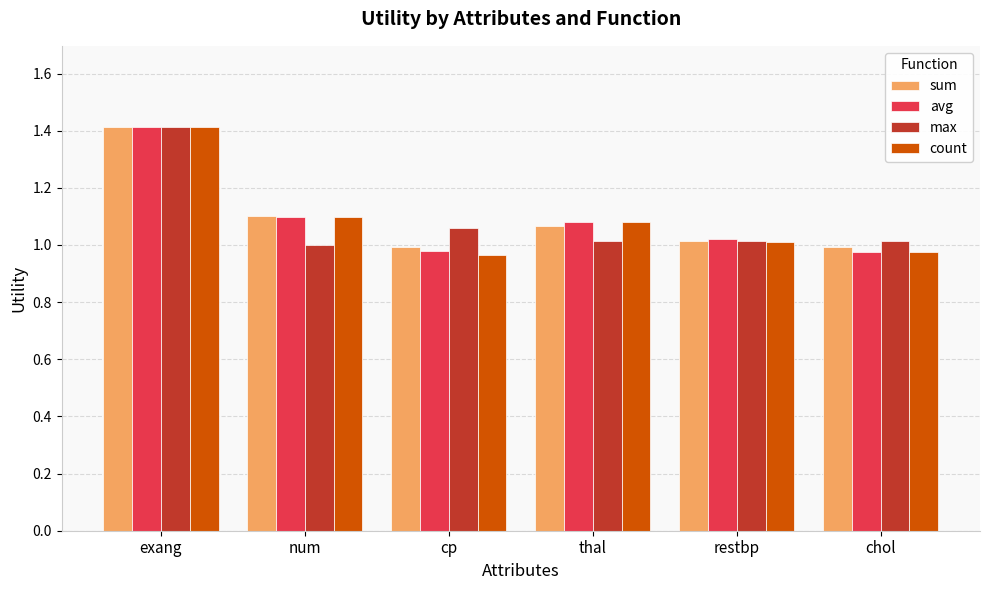

What is the difference between the count values at exang and cp?

0.4